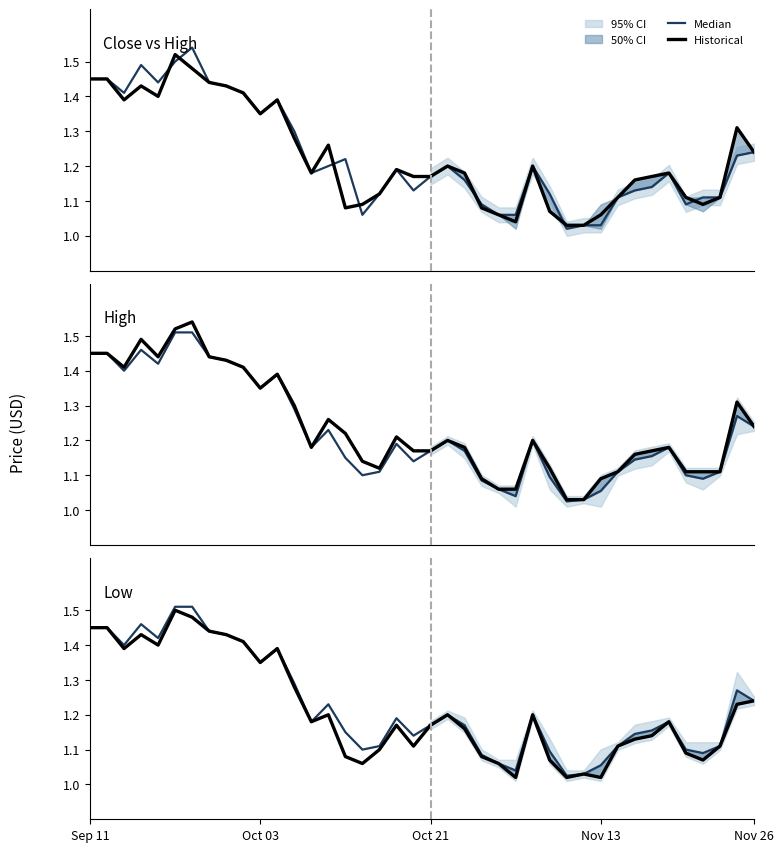

Reading left to right, what are all the values shown in this chart?

Close: 1.4	1.4	1.4	1.5	1.4	1.5	1.5	1.4	1.4	1.4	1.4	1.4	1.3	1.2	1.2	1.1	1.1	1.1	1.2	1.1	1.2	1.2	1.2	1.1	1.1	1.0	1.2	1.1	1.0	1.0	1.1	1.1	1.1	1.2	1.2	1.1	1.1	1.1	1.3	1.2
High: 1.4	1.4	1.4	1.5	1.4	1.5	1.5	1.4	1.4	1.4	1.4	1.4	1.3	1.2	1.2	1.1	1.1	1.1	1.2	1.1	1.2	1.2	1.2	1.1	1.1	1.0	1.2	1.1	1.0	1.0	1.1	1.1	1.1	1.2	1.2	1.1	1.1	1.1	1.3	1.2
Low: 1.4	1.4	1.4	1.5	1.4	1.5	1.5	1.4	1.4	1.4	1.4	1.4	1.3	1.2	1.2	1.2	1.1	1.1	1.2	1.1	1.2	1.2	1.2	1.1	1.1	1.1	1.2	1.1	1.0	1.0	1.0	1.1	1.1	1.1	1.2	1.1	1.1	1.1	1.2	1.2